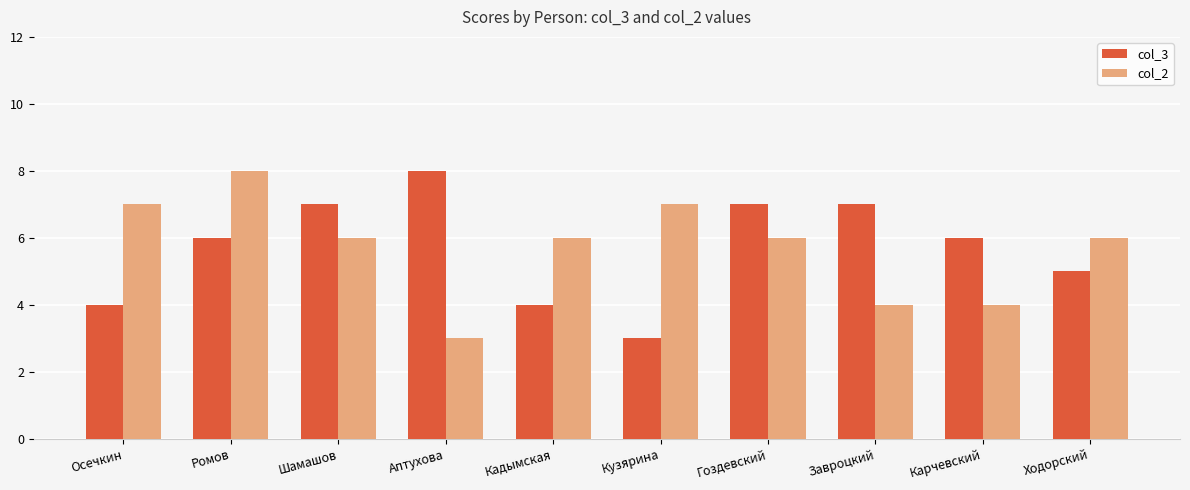

Reading left to right, extract all data points from this chart.

col_3: Осечкин=4	Ромов=6	Шамашов=7	Аптухова=8	Кадымская=4	Кузярина=3	Гоздевский=7	Завроцкий=7	Карчевский=6	Ходорский=5
col_2: Осечкин=7	Ромов=8	Шамашов=6	Аптухова=3	Кадымская=6	Кузярина=7	Гоздевский=6	Завроцкий=4	Карчевский=4	Ходорский=6